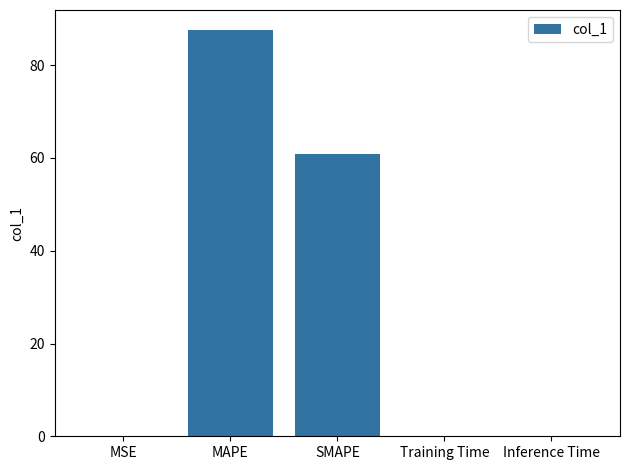

What is the maximum value shown in the chart?

87.5